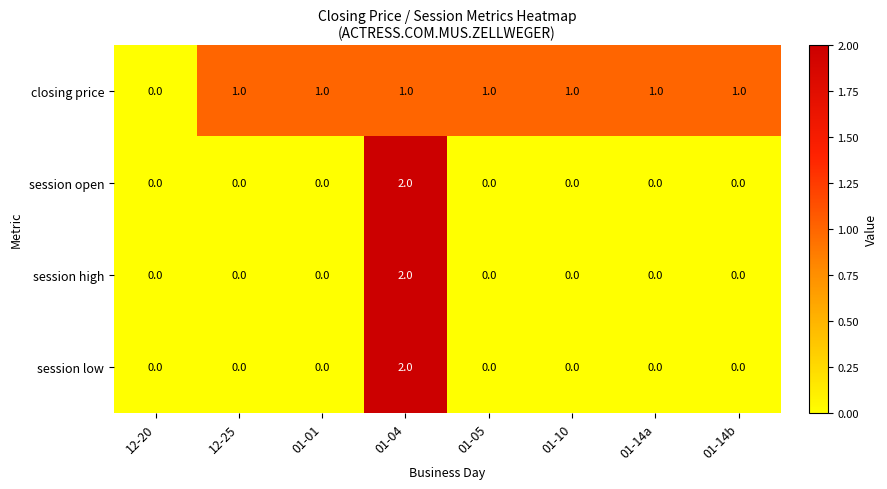

Where is closing price nearest to the value 0?

12-20